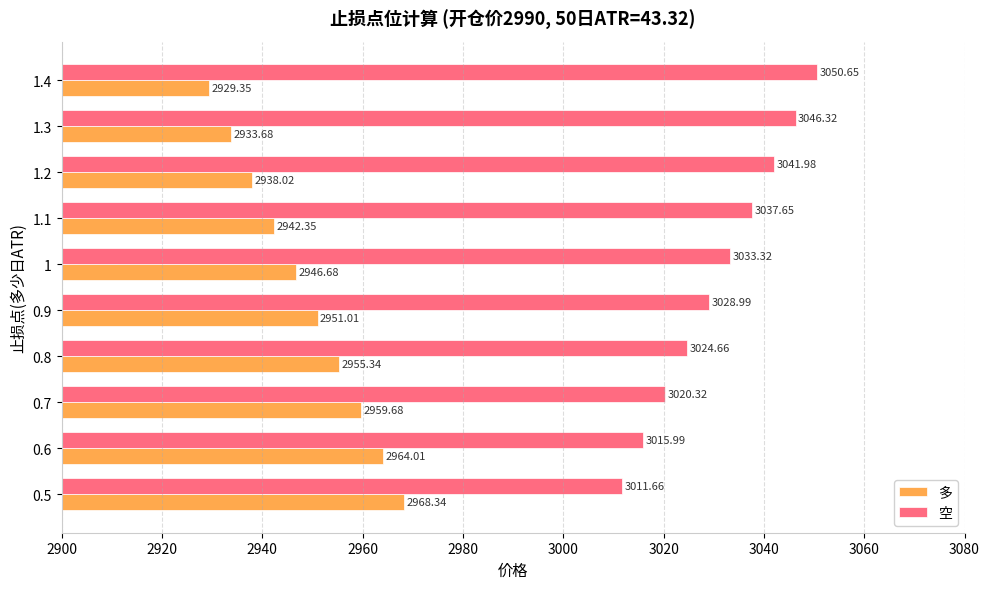

Rank the series by their average value, from lowest to highest.

多, 空